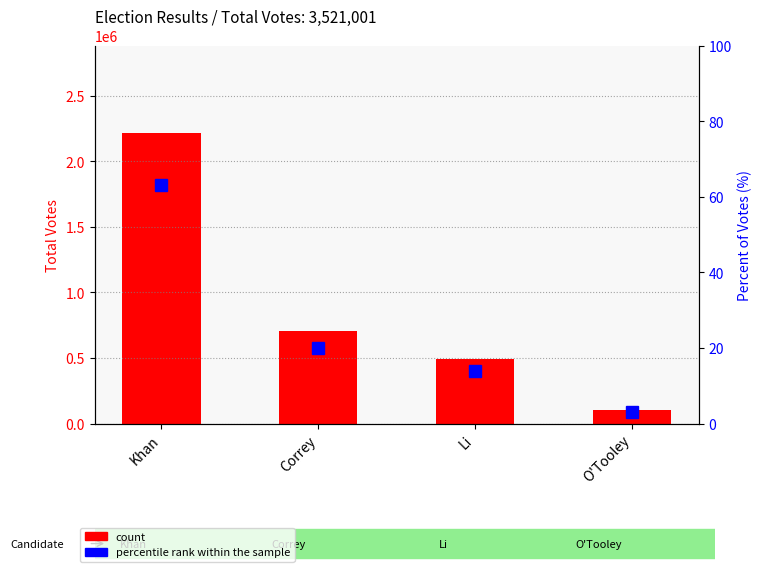

How many categories are shown in the chart?

4